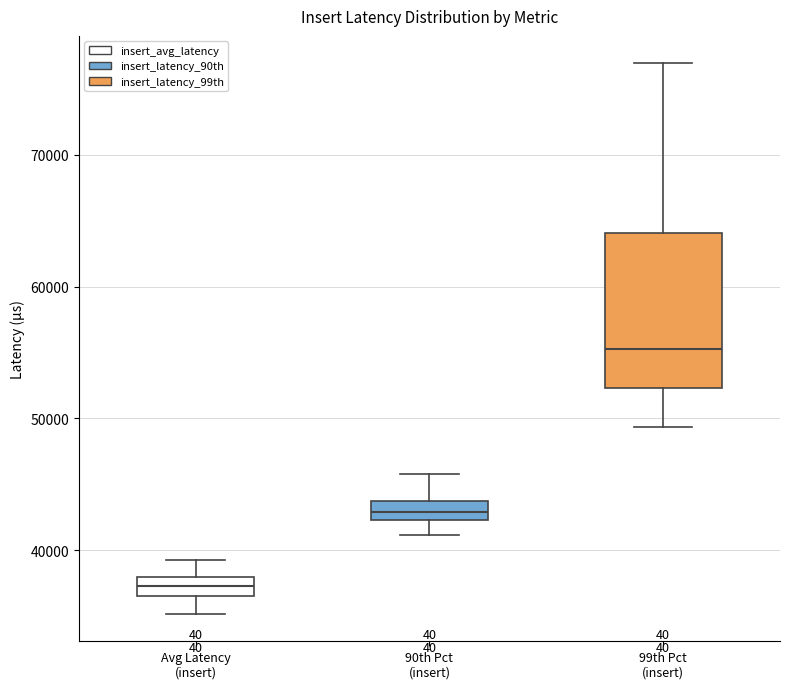

Comparing the boxes themselves (not the whiskers), which one is the tallest?

99th Pct (insert)